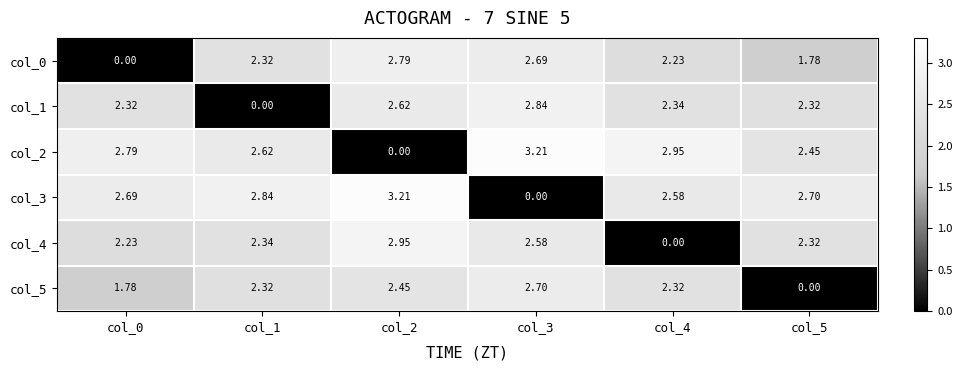

Is the value of col_5 at col_4 greater than the value of col_3 at col_0?

No